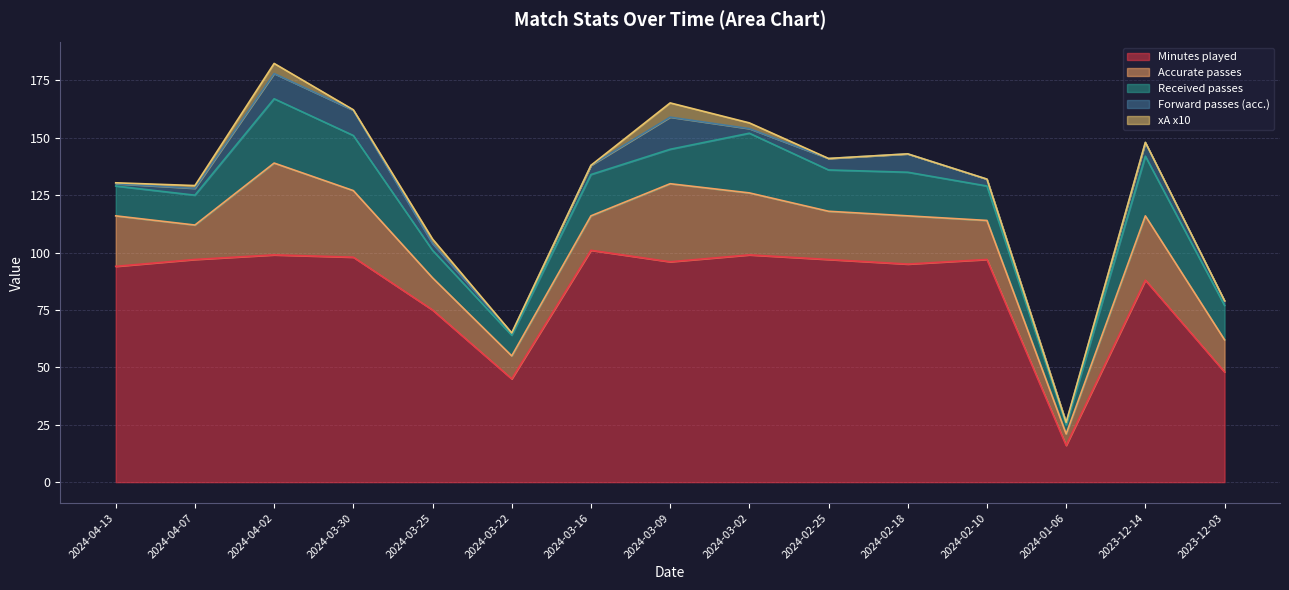

Reading right to left, list all the values displayed in this chart.

Minutes played: 2023-12-03=48.0	2023-12-14=88.0	2024-01-06=16.0	2024-02-10=97.0	2024-02-18=95.0	2024-02-25=97.0	2024-03-02=99.0	2024-03-09=96.0	2024-03-16=101.0	2024-03-22=45.0	2024-03-25=75.0	2024-03-30=98.0	2024-04-02=99.0	2024-04-07=97.0	2024-04-13=94.0
Accurate passes: 2023-12-03=14.0	2023-12-14=28.0	2024-01-06=5.0	2024-02-10=17.0	2024-02-18=21.0	2024-02-25=21.0	2024-03-02=27.0	2024-03-09=34.0	2024-03-16=15.0	2024-03-22=10.0	2024-03-25=14.0	2024-03-30=29.0	2024-04-02=40.0	2024-04-07=15.0	2024-04-13=22.0
Received passes: 2023-12-03=15.0	2023-12-14=26.0	2024-01-06=4.0	2024-02-10=15.0	2024-02-18=19.0	2024-02-25=18.0	2024-03-02=26.0	2024-03-09=15.0	2024-03-16=18.0	2024-03-22=9.0	2024-03-25=12.0	2024-03-30=24.0	2024-04-02=28.0	2024-04-07=13.0	2024-04-13=13.0
Forward passes (acc.): 2023-12-03=2.0	2023-12-14=6.0	2024-01-06=1.0	2024-02-10=3.0	2024-02-18=8.0	2024-02-25=5.0	2024-03-02=2.0	2024-03-09=14.0	2024-03-16=4.0	2024-03-22=1.0	2024-03-25=3.0	2024-03-30=11.0	2024-04-02=11.0	2024-04-07=3.0	2024-04-13=1.0
xA x10: 2023-12-03=0.0	2023-12-14=0.0	2024-01-06=0.0	2024-02-10=0.0	2024-02-18=0.0	2024-02-25=0.0	2024-03-02=2.5	2024-03-09=6.2	2024-03-16=0.0	2024-03-22=0.0	2024-03-25=1.9	2024-03-30=0.2	2024-04-02=4.4	2024-04-07=1.2	2024-04-13=0.4